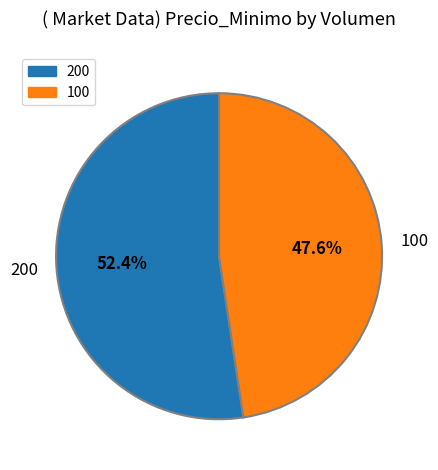

What is the largest slice in the pie chart?

200